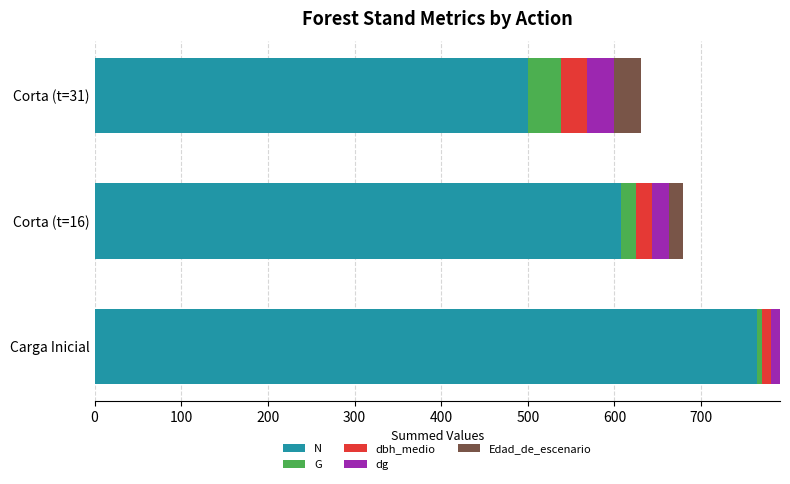

What is the highest value of the N series?

763.9